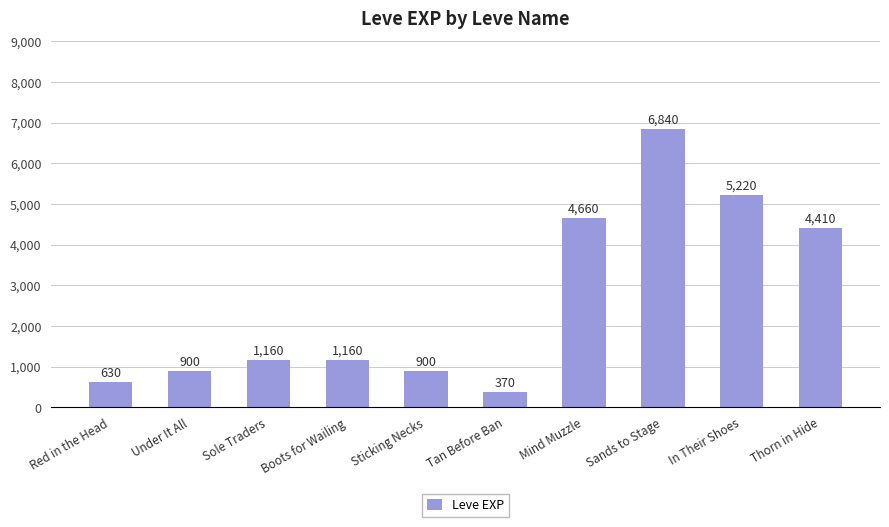

How many values are below 1160?

4